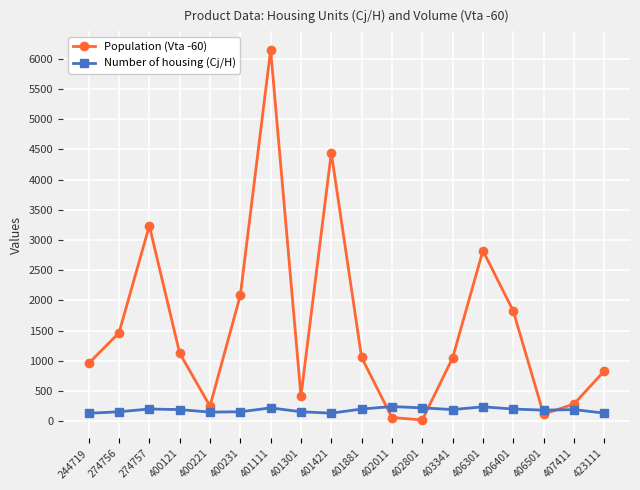

Between 274756 and 406301, which series saw the biggest shift?

Population (Vta -60)